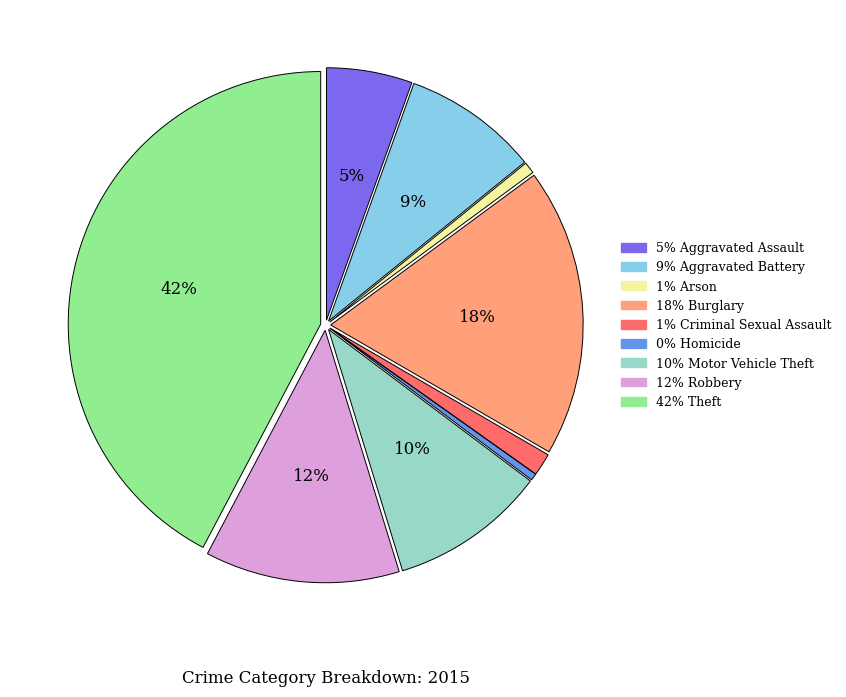

To the nearest percent, what is the average slice percentage?

11%